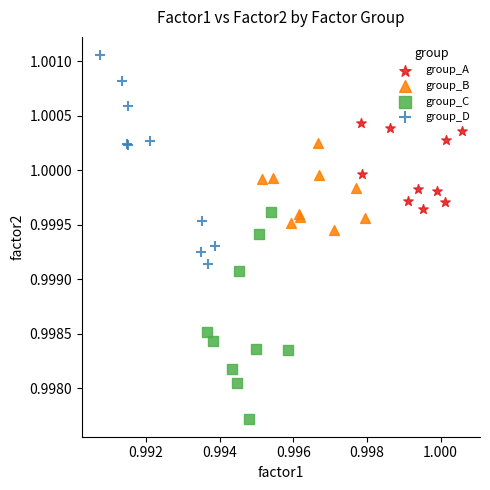

Which series contains the lowest Y value?

group_C